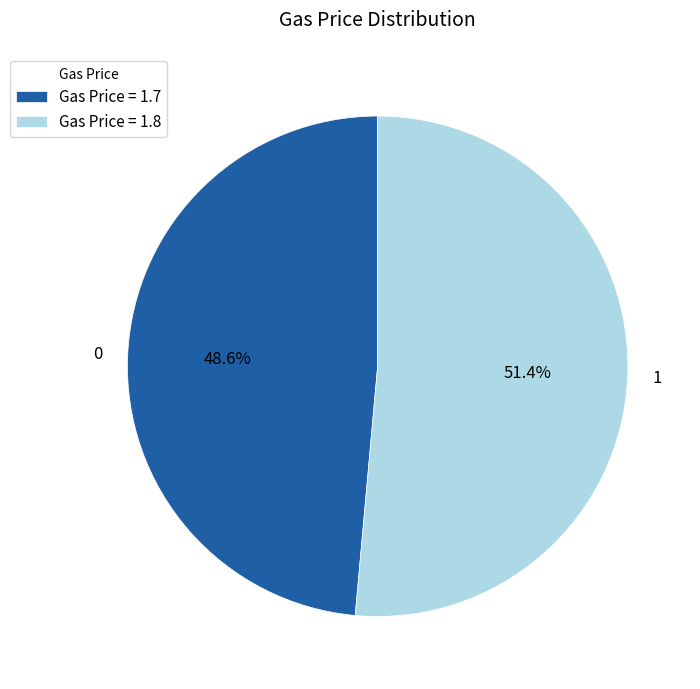

What is the ratio of the value at 0 to the value at 1?

0.9